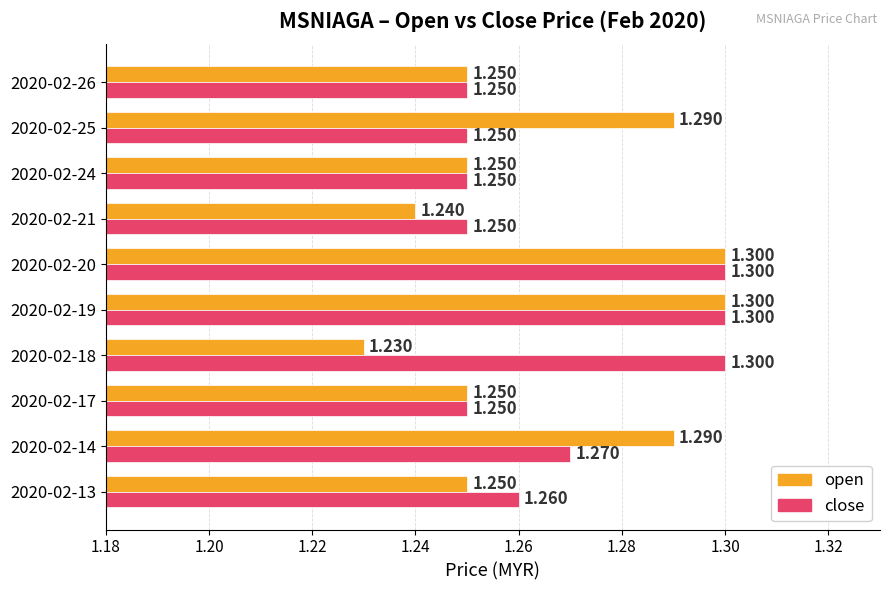

At 2020-02-21, list the series in order from smallest to largest.

open, close